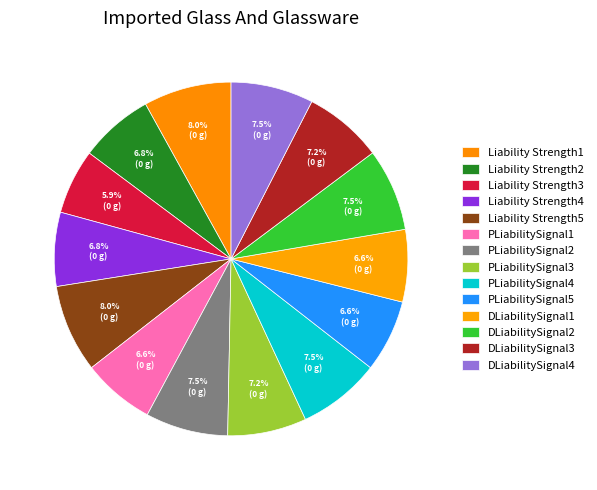

Is there any slice that represents more than half of the pie?

No